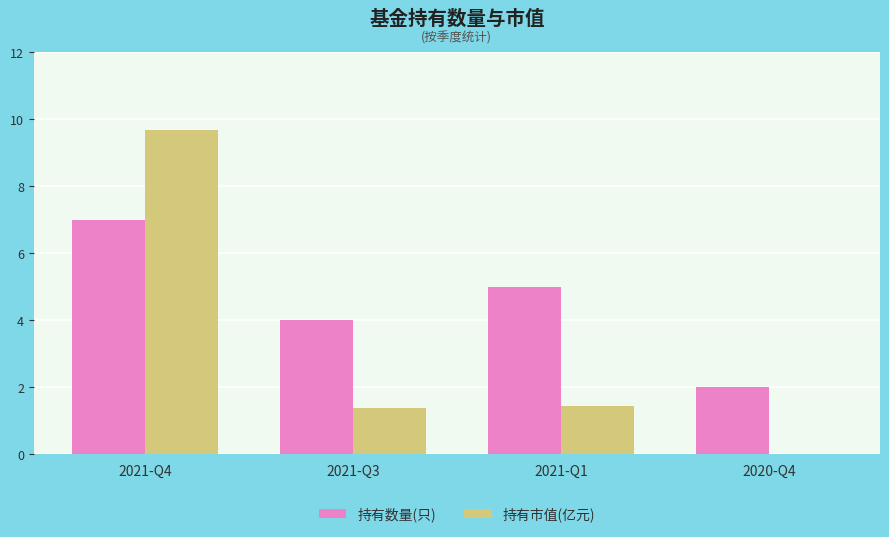

Reading left to right, what are all the values shown in this chart?

持有数量(只): 2021-Q4=7.0	2021-Q3=4.0	2021-Q1=5.0	2020-Q4=2.0
持有市值(亿元): 2021-Q4=9.7	2021-Q3=1.4	2021-Q1=1.4	2020-Q4=0.0